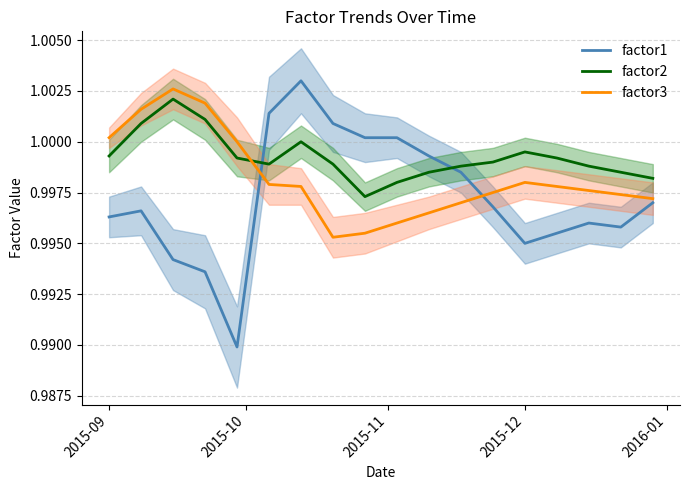

How many intersections are there between factor3 and factor2?

1